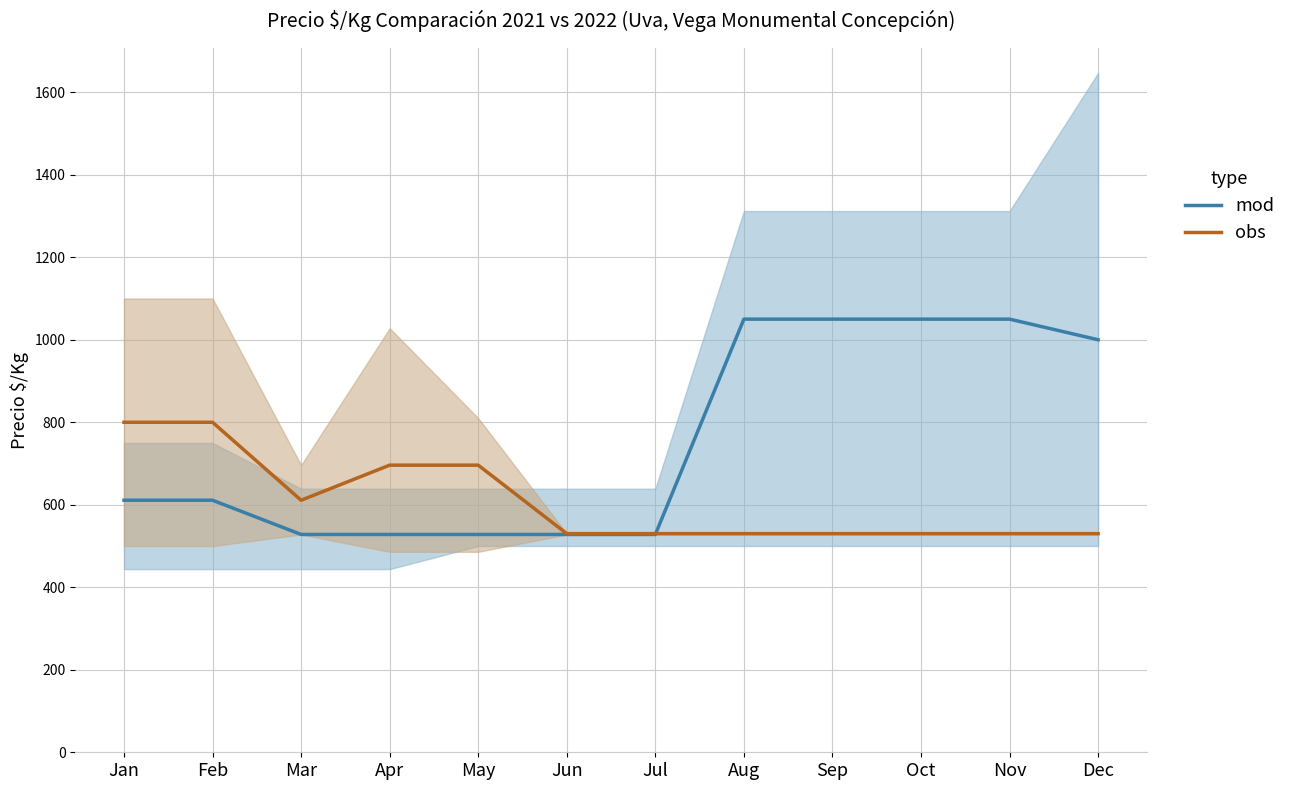

How many values in the obs series exceed 530?

5